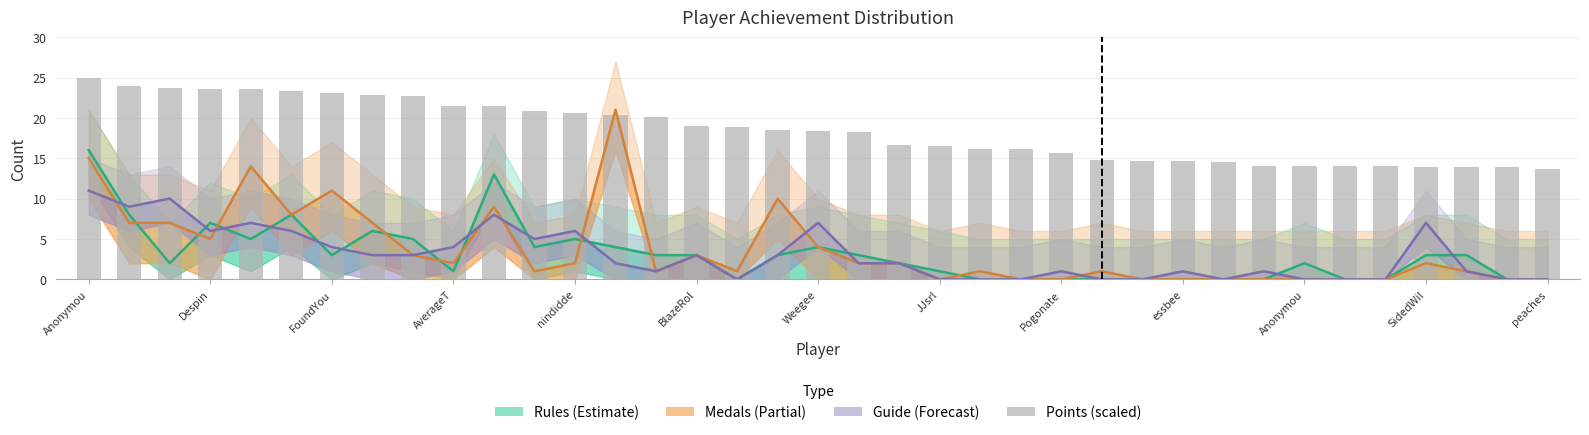

How many series are shown in this chart?

4